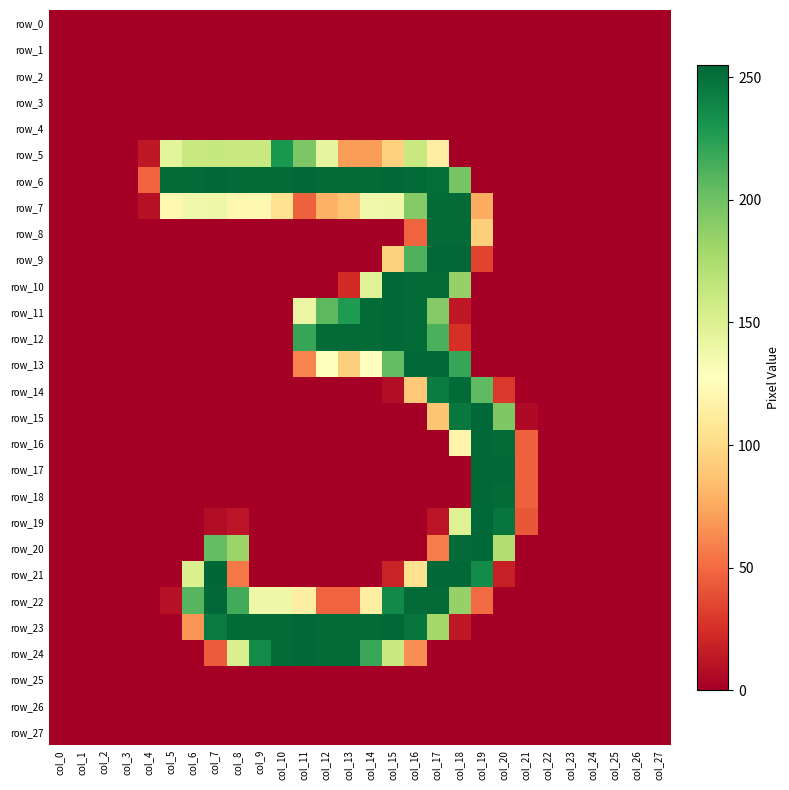

Rank the categories by row_26 value from lowest to highest.

col_0, col_1, col_2, col_3, col_4, col_5, col_6, col_7, col_8, col_9, col_10, col_11, col_12, col_13, col_14, col_15, col_16, col_17, col_18, col_19, col_20, col_21, col_22, col_23, col_24, col_25, col_26, col_27